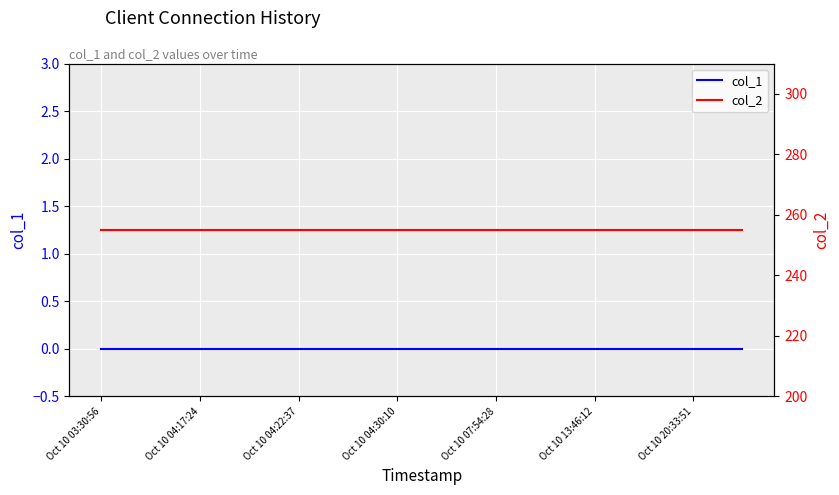

Which series has the widest spread of values?

col_1